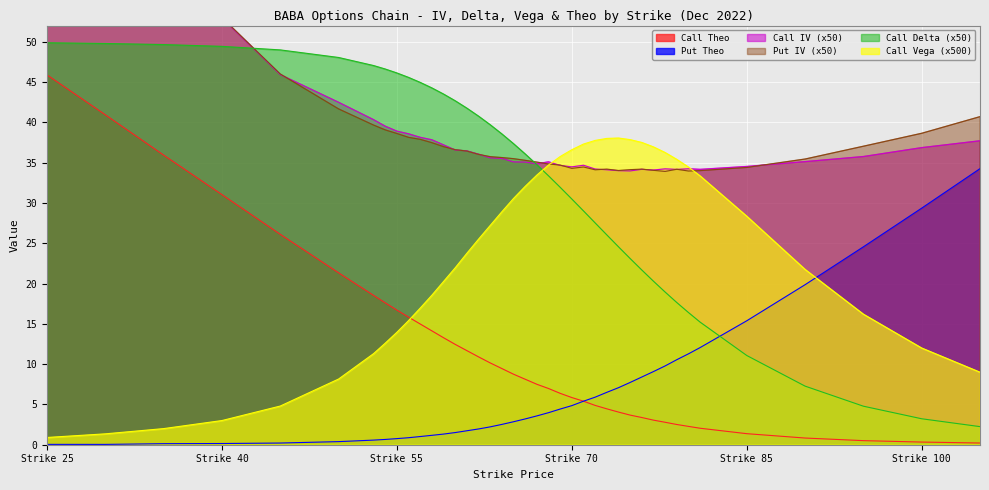

List the series in order of their peak value, highest first.

Put IV, Call IV, Call Delta, Call Theo, Call Vega, Put Theo